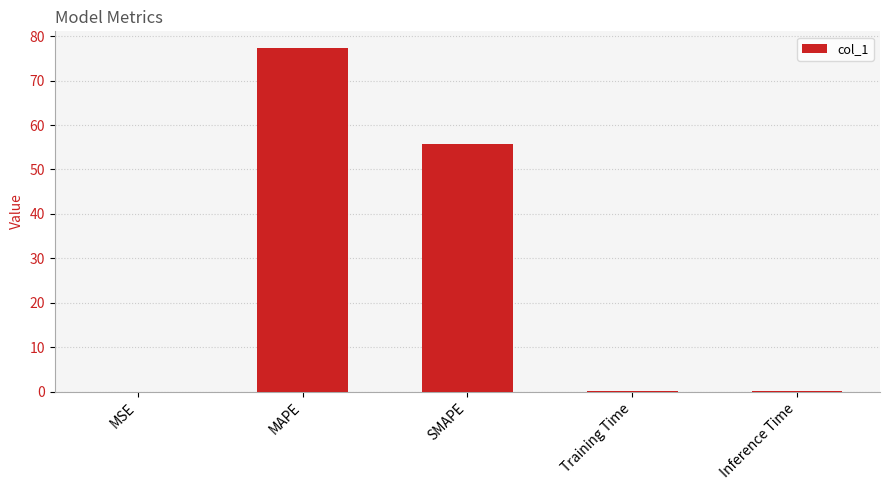

What is the change in value from MSE to Training Time?

+0.1